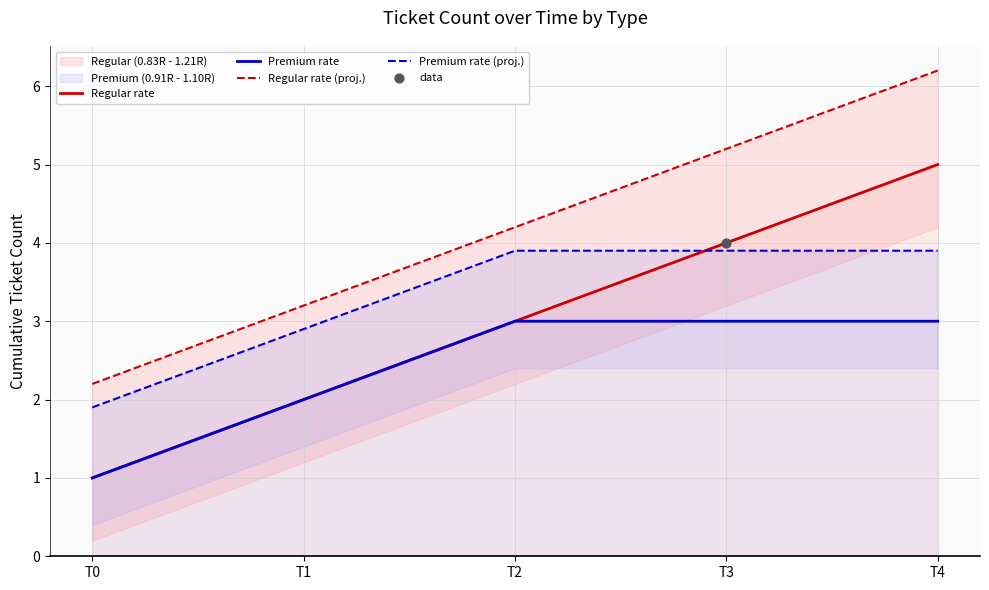

Which series contains the highest Y value?

Regular rate (proj.)